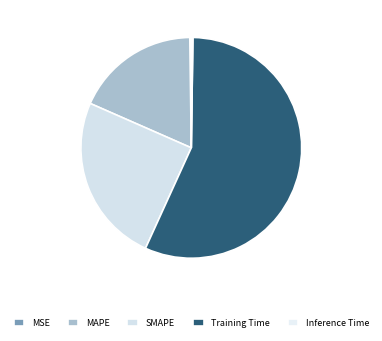

What is the change in value from SMAPE to Inference Time?

-0.7